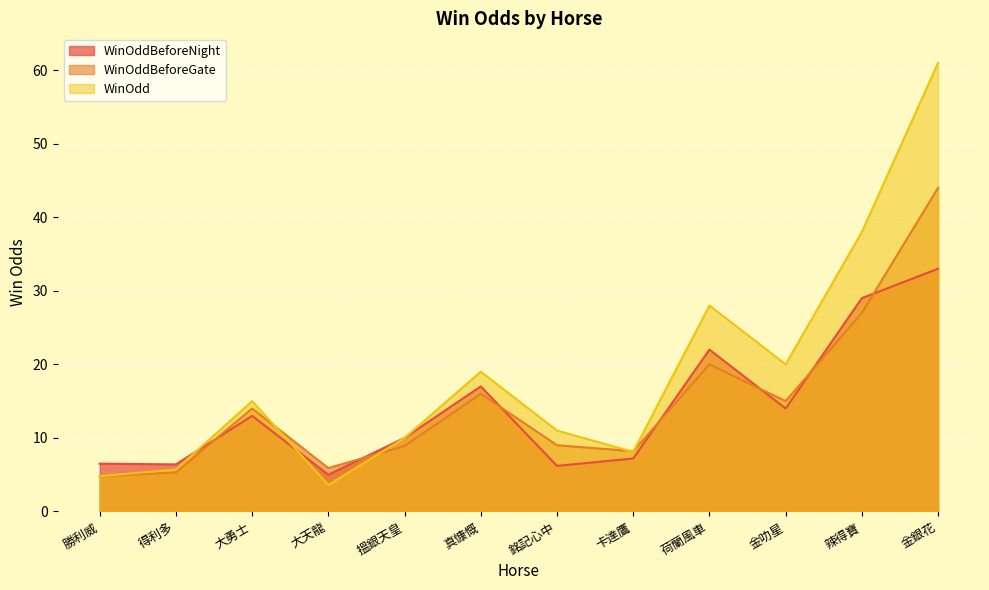

True or false: WinOddBeforeNight has a value of 5.9 at 搵銀天皇.

False